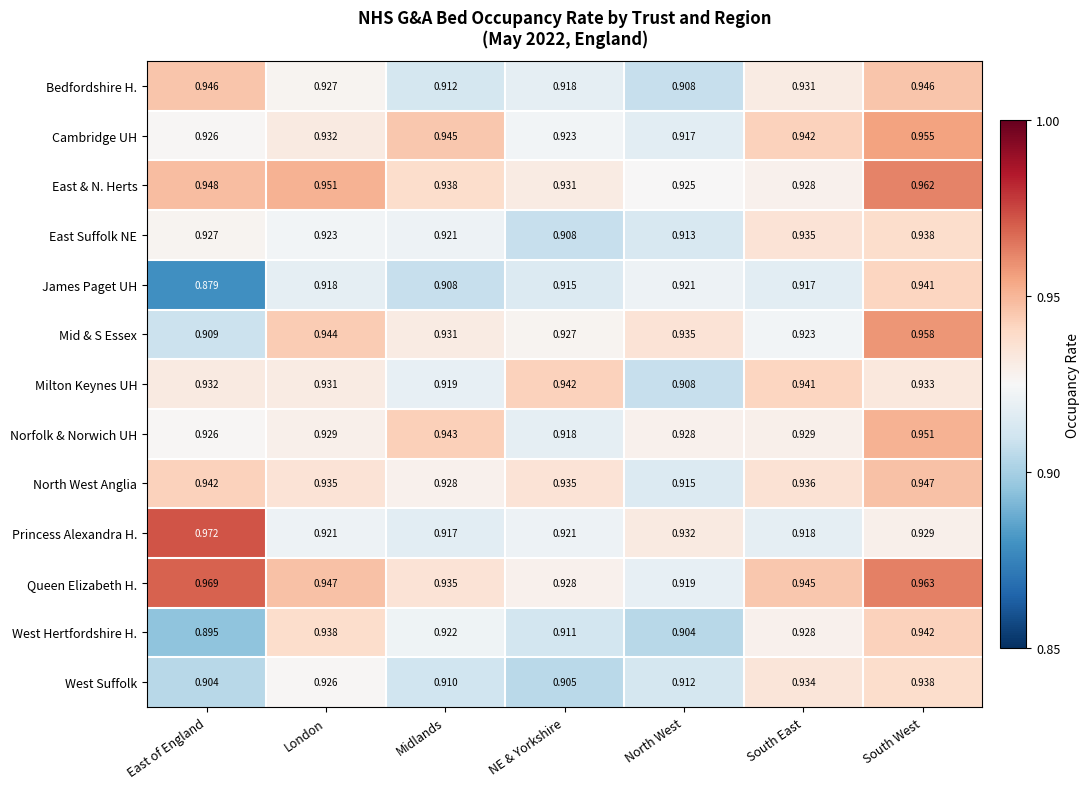

Between Midlands and North West, which series saw the biggest shift?

Cambridge UH